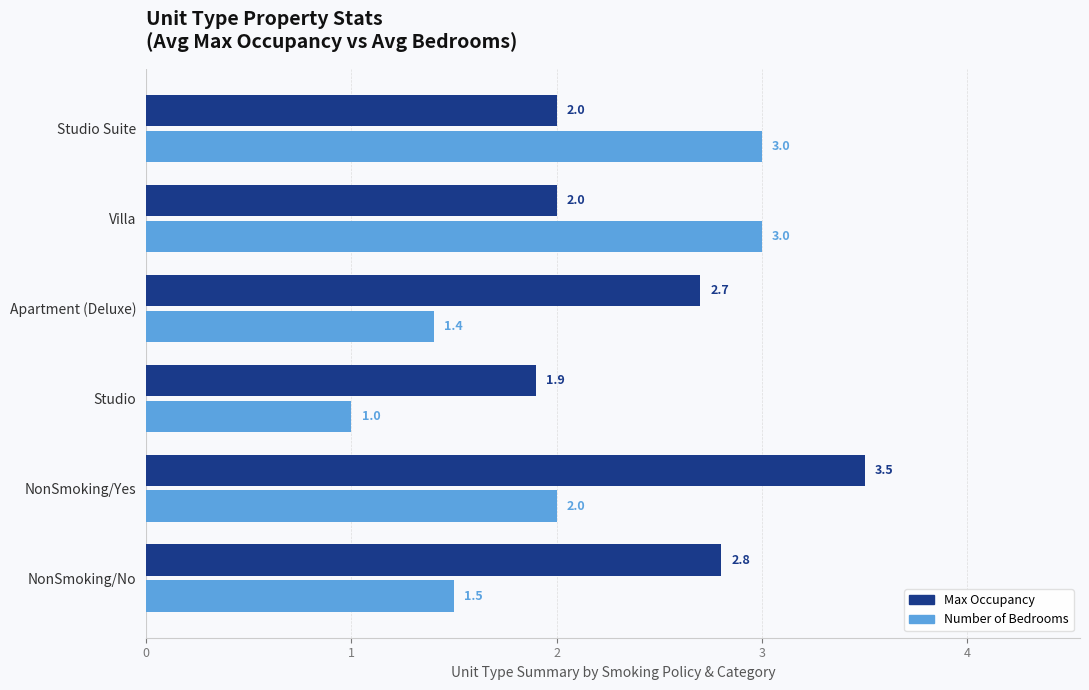

Is the value of Number of Bedrooms at Studio Suite greater than the value of Max Occupancy at Studio Suite?

Yes